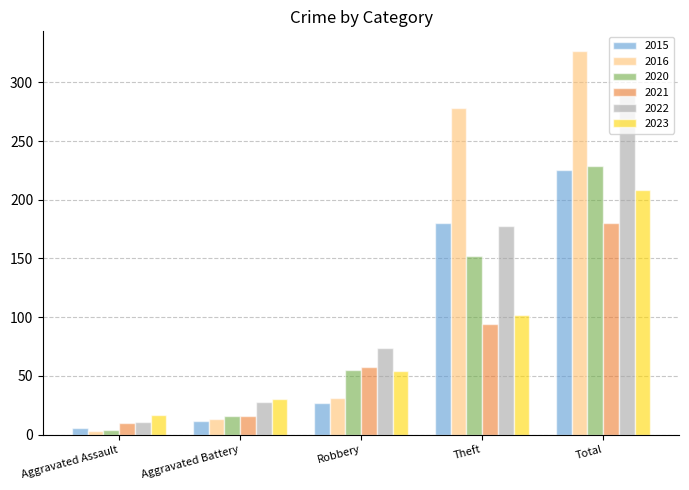

Are the bars horizontal?

No